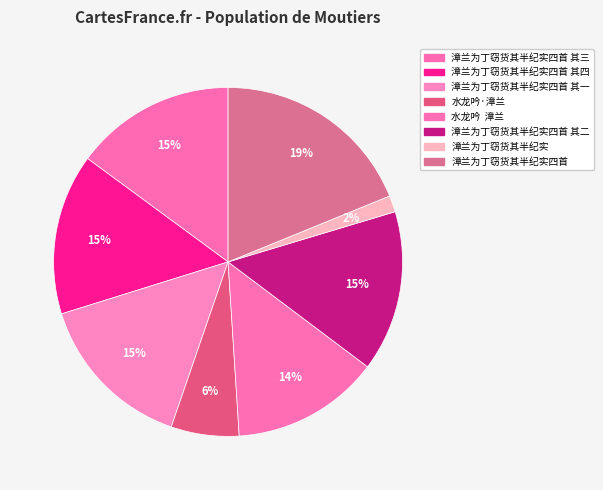

How many segments does this pie chart have?

8